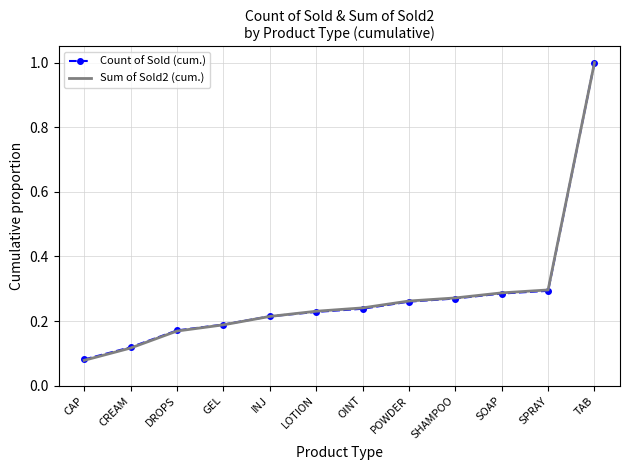

Between DROPS and LOTION, which series saw the biggest shift?

Sum of Sold2 (cum.)